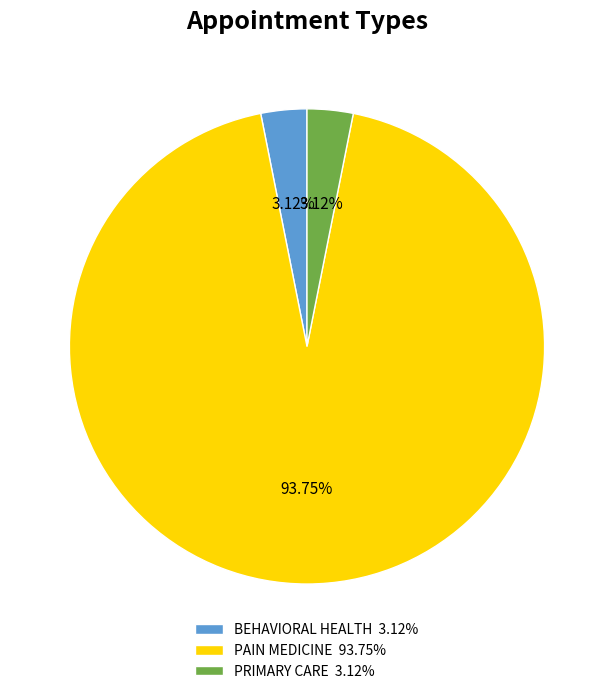

To the nearest percent, what is the combined percentage of PRIMARY CARE and BEHAVIORAL HEALTH?

6%